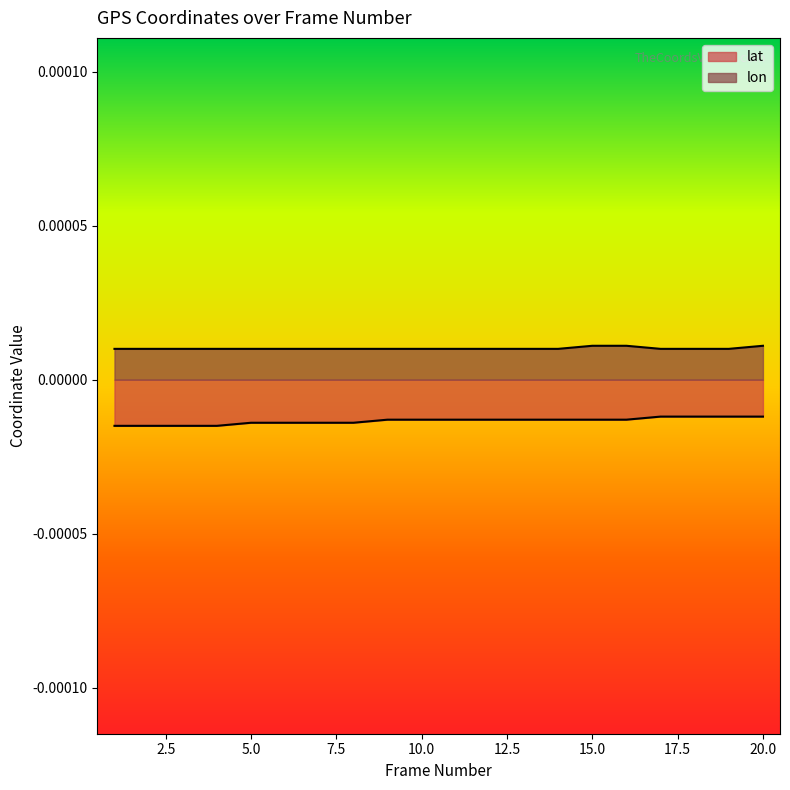

The value of lat at 10 is -0.0. True or false?

False